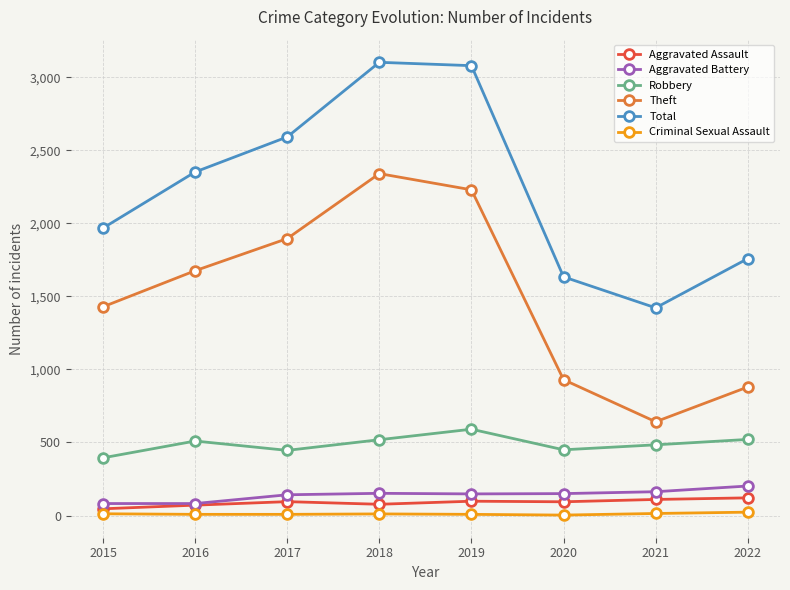

Rank the series by their maximum value, from lowest to highest.

Criminal Sexual Assault, Aggravated Assault, Aggravated Battery, Robbery, Theft, Total